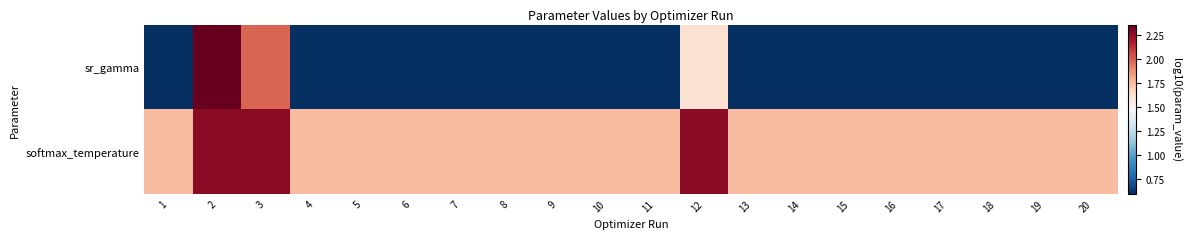

List the series in order of their peak value, highest first.

sr_gamma, softmax_temperature